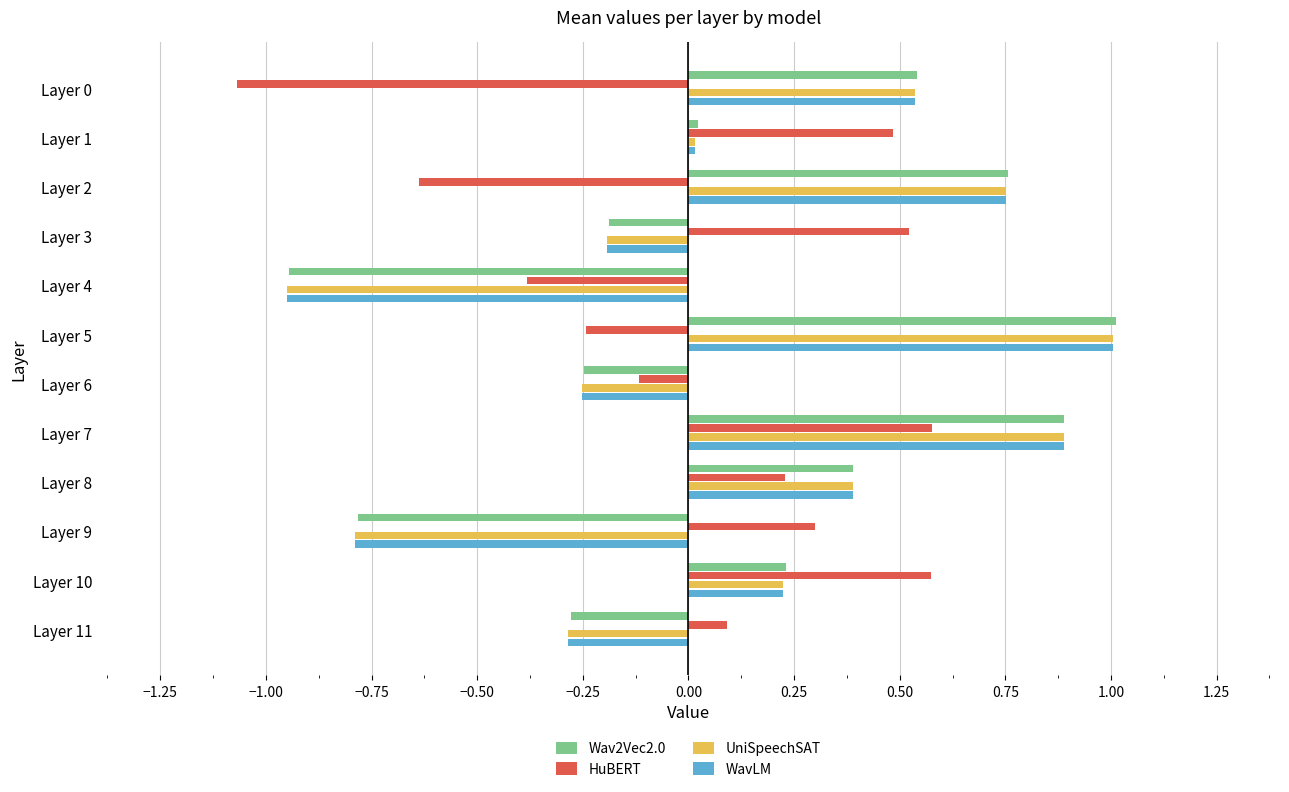

Which series has the largest range (max minus min)?

Wav2Vec2.0